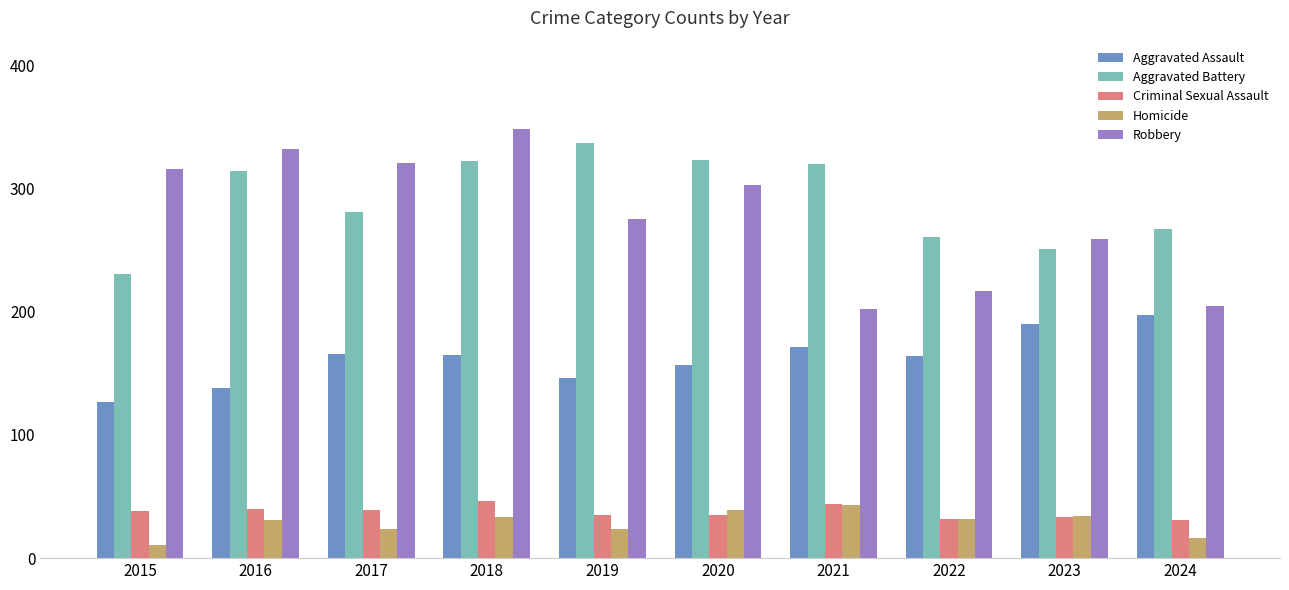

Which series has the widest spread of values?

Robbery